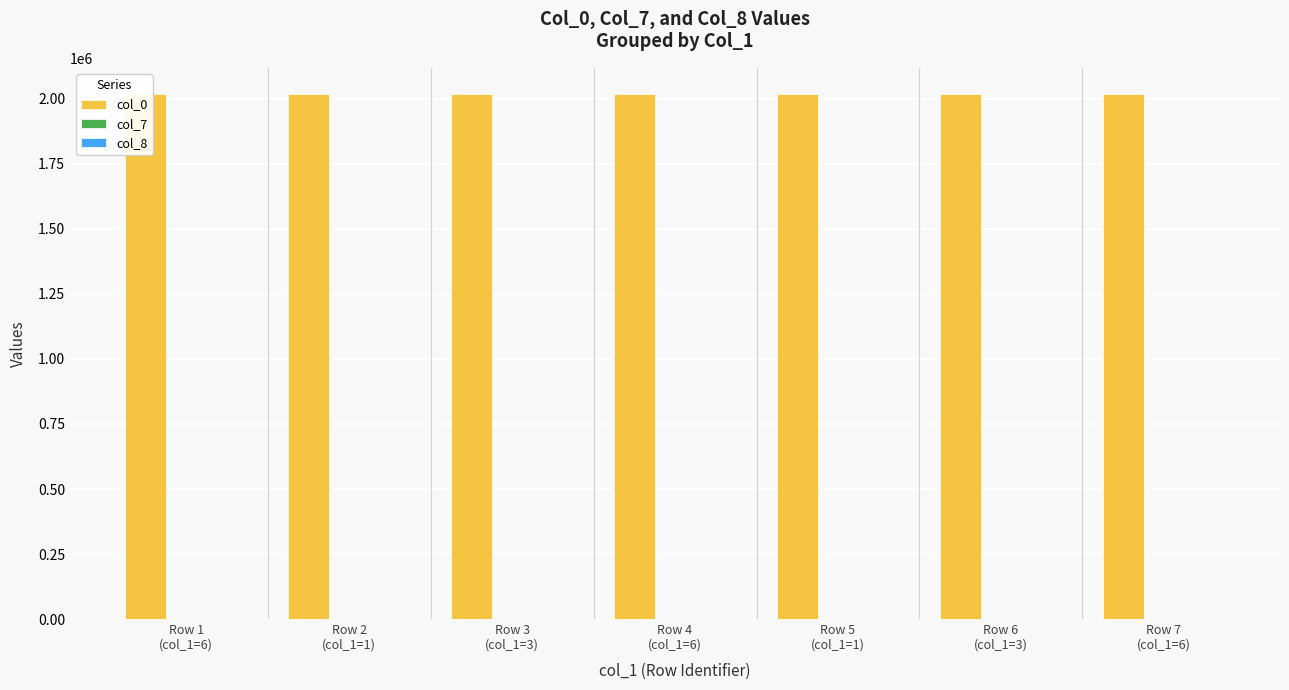

Is it true that col_0 equals 2018108 at Row 7
(col_1=6)?

True